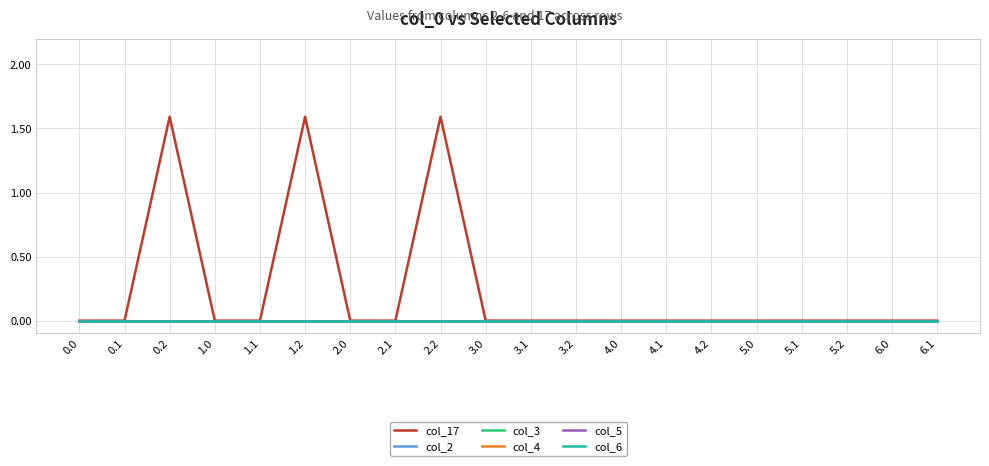

How many lines are shown in the chart?

6